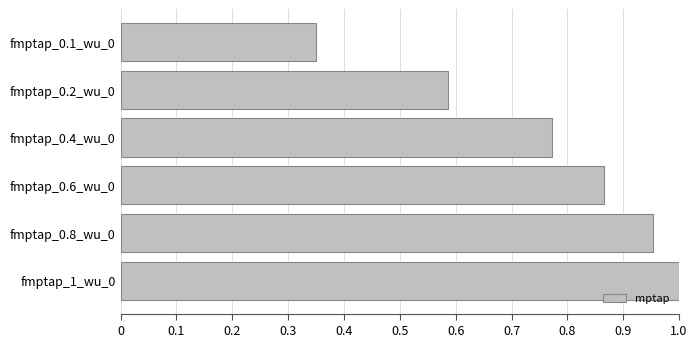

Where is the data nearest to the value 0?

fmptap_0.1_wu_0